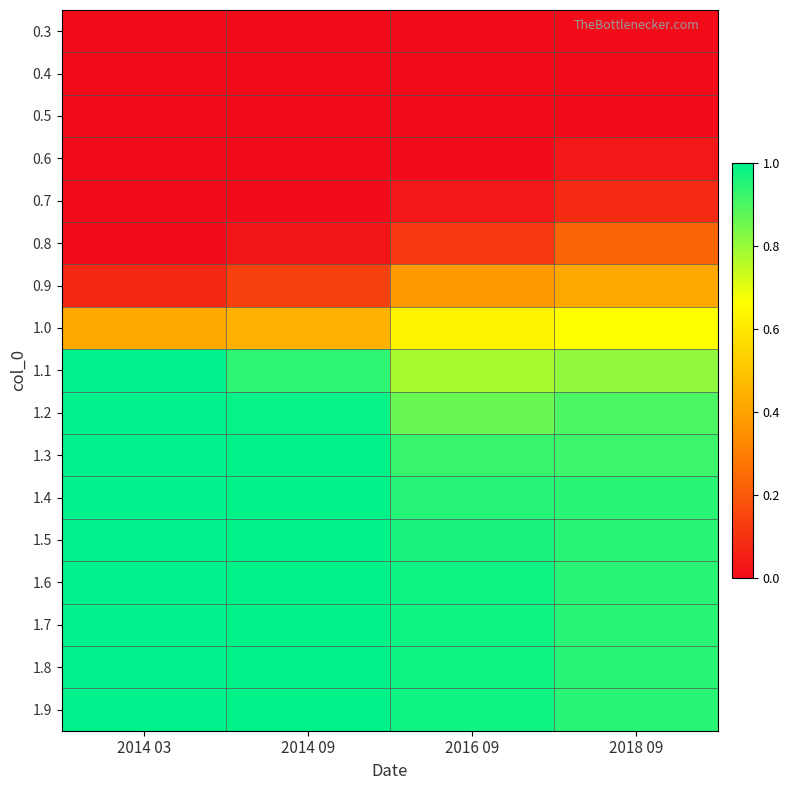

At which category is the sum across all series the highest?

2018 09